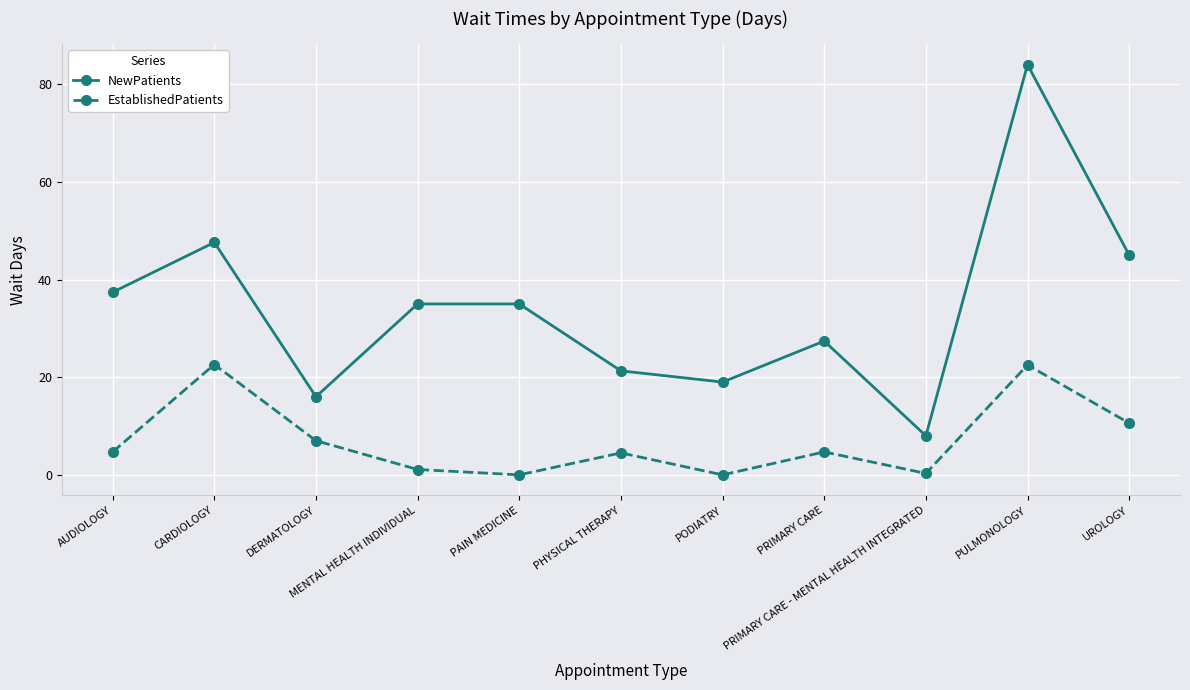

True or false: EstablishedPatients and NewPatients cross at least once.

False